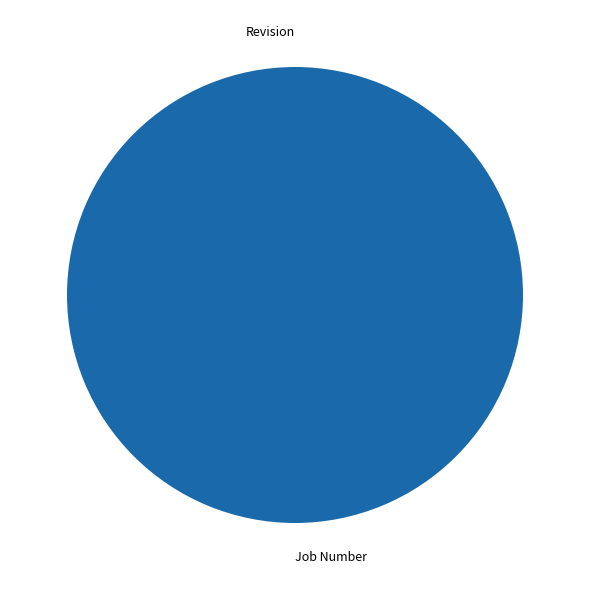

Is Revision the majority of the pie?

No